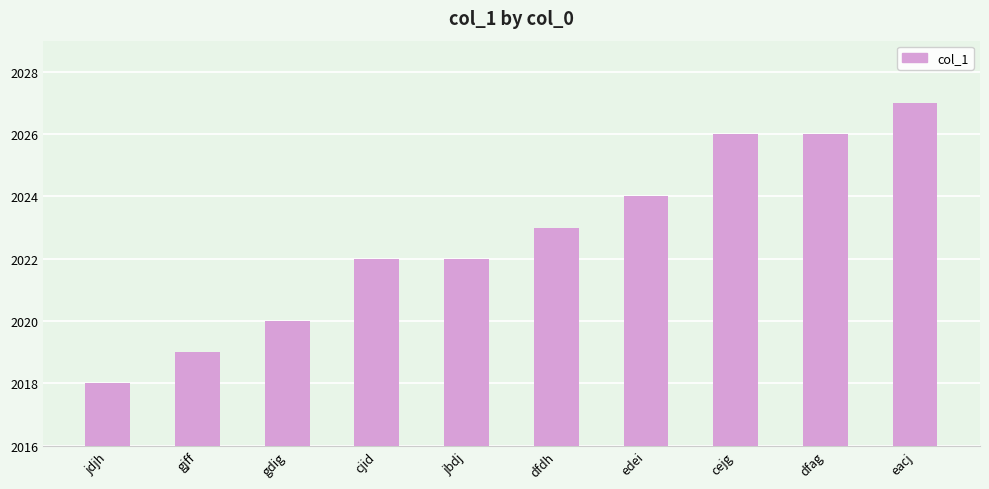

Reading right to left, what are all the values shown in this chart?

eacj=2027	dfag=2026	cejg=2026	edei=2024	dfdh=2023	jbdj=2022	cjid=2022	gdig=2020	gjff=2019	jdjh=2018